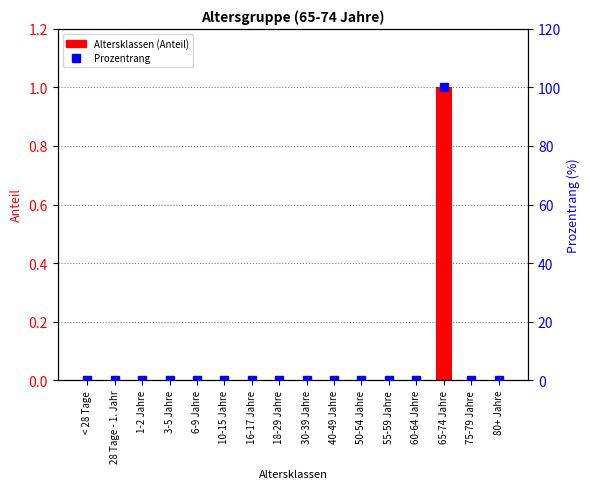

At which label does Altersklassen (Anteil) reach its minimum?

< 28 Tage